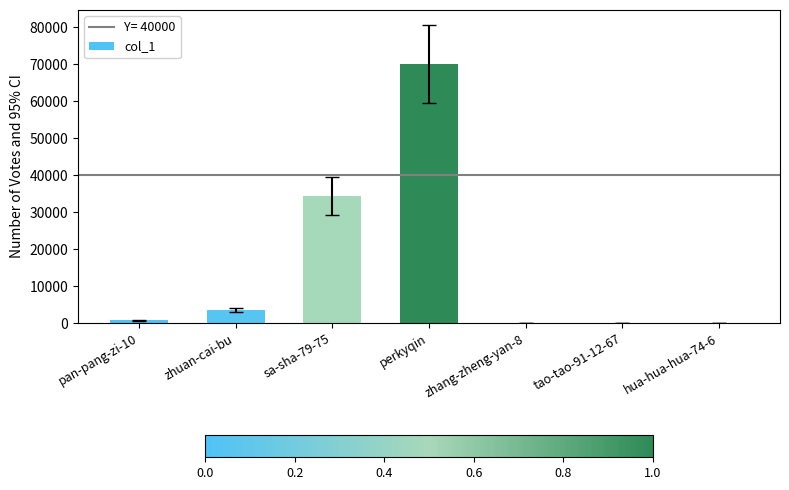

What is the change in value from sa-sha-79-75 to perkyqin?

+35773